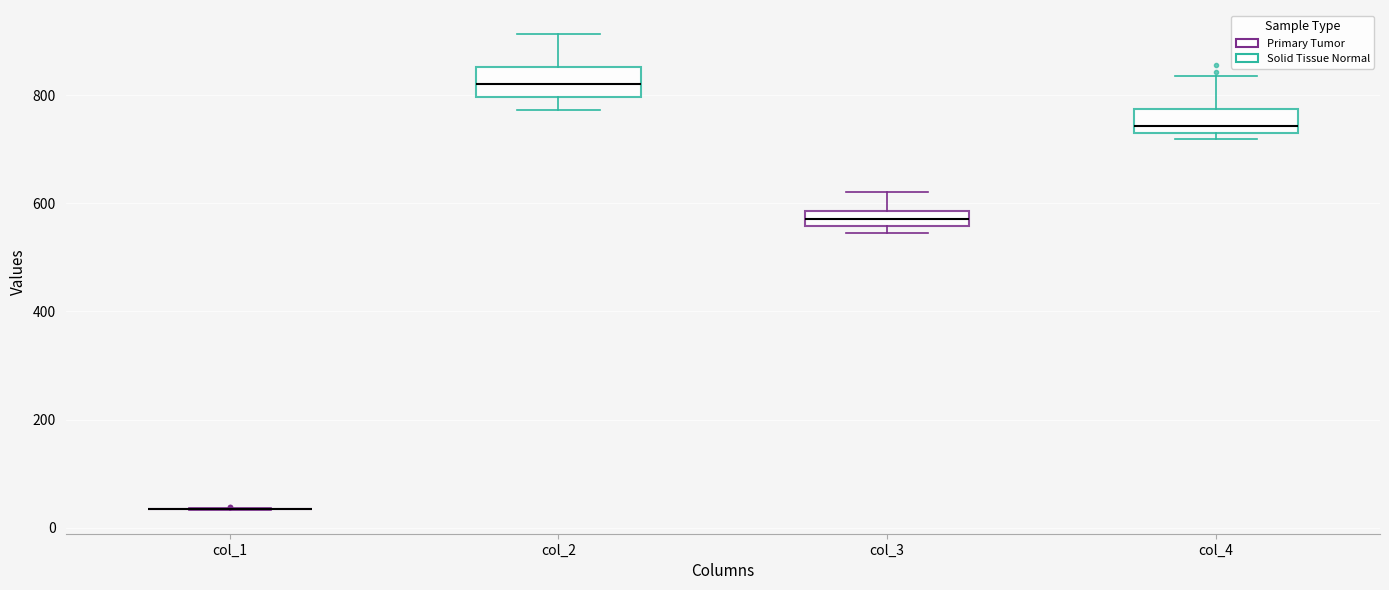

Where is the lower edge of the box for col_4 on the y-axis? The values are not printed on the chart, so give them approximately, as read against the axis.

720